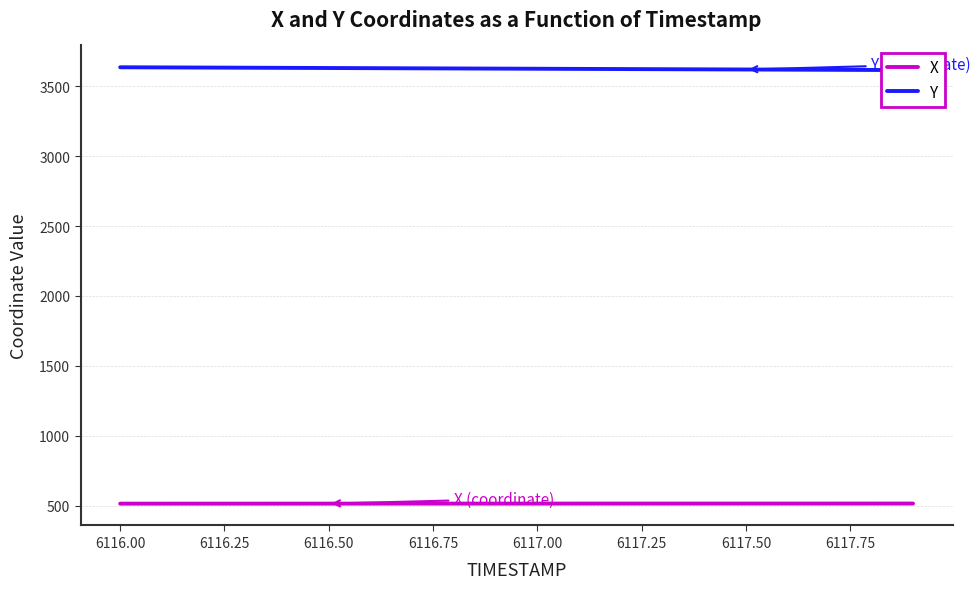

What is the maximum value for X?

515.5